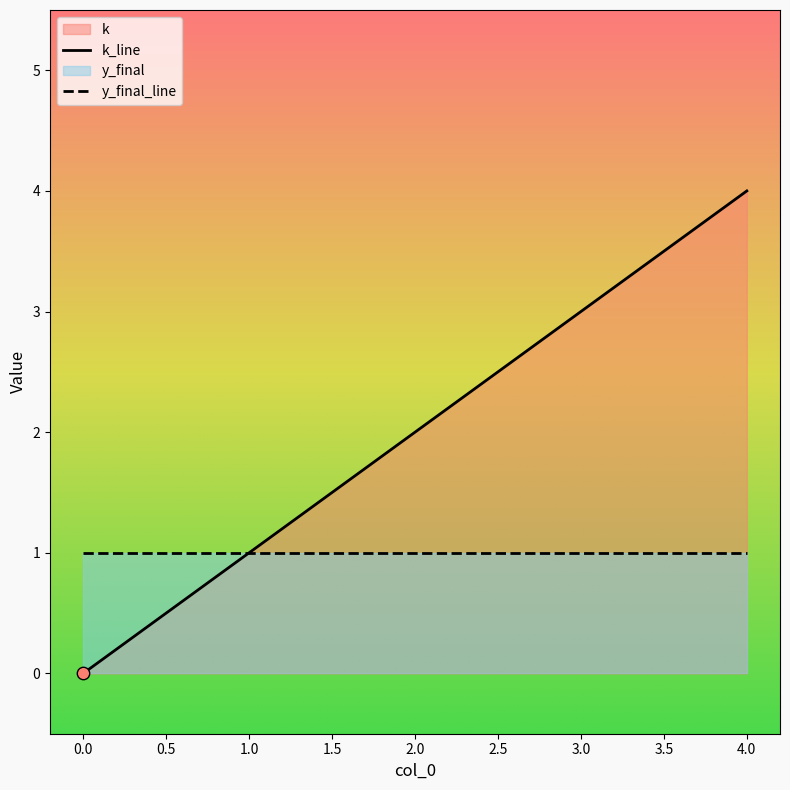

What is the change in value from 3 to 4?

+1